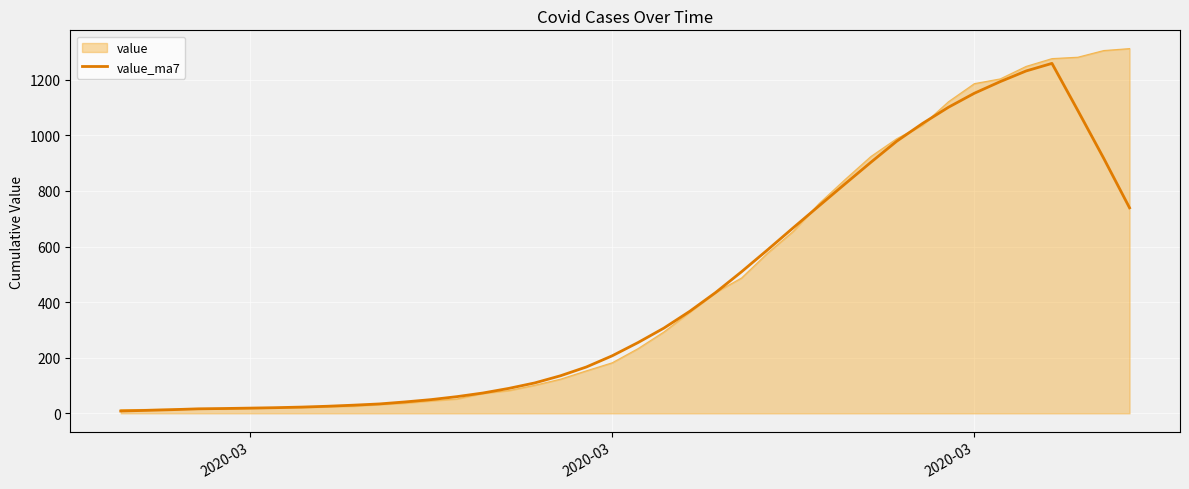

Which series has the widest spread of values?

value